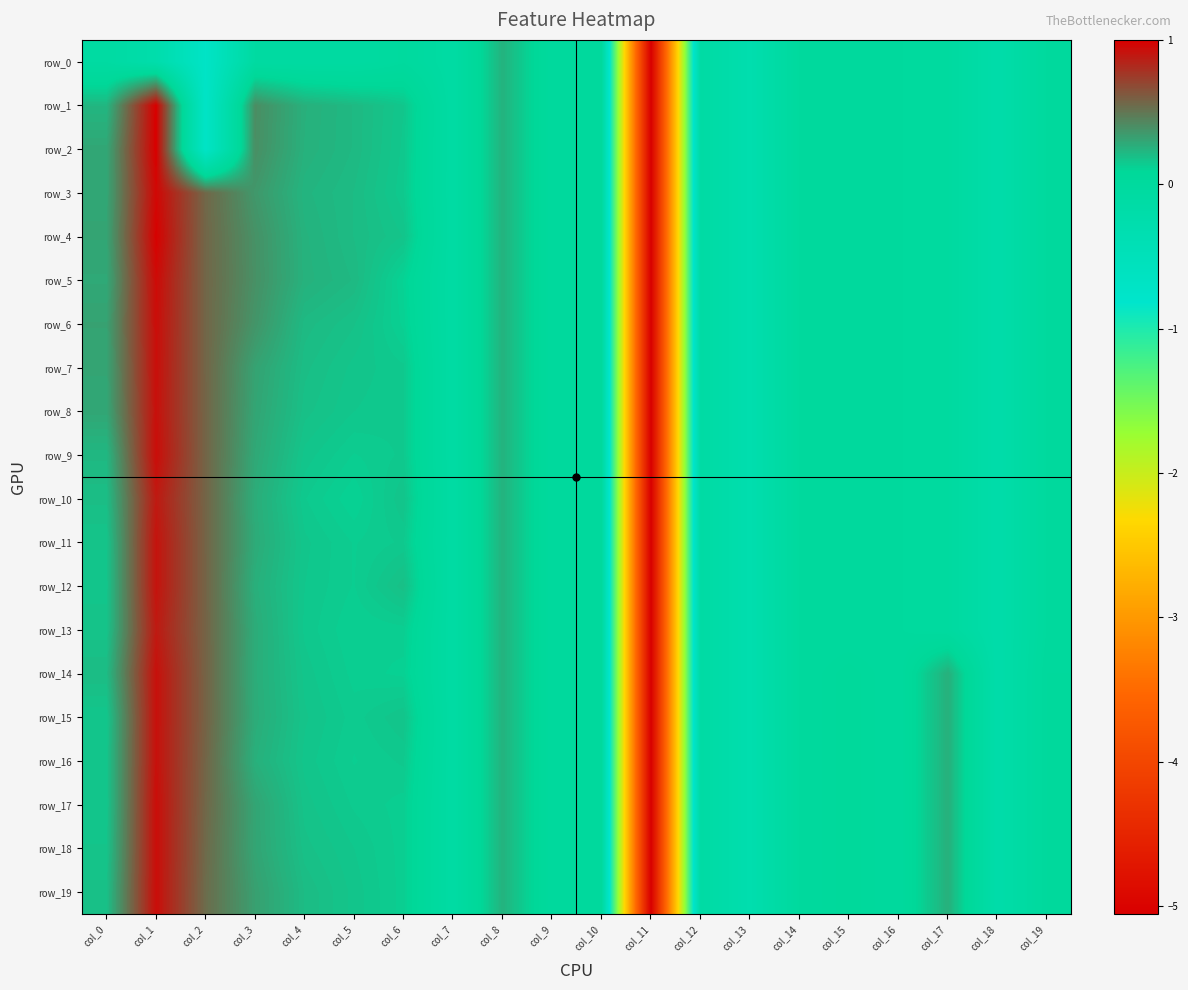

Reading left to right, extract all data points from this chart.

row_0: col_0=-0.1	col_1=-0.2	col_2=-0.7	col_3=-0.1	col_4=-0.1	col_5=-0.1	col_6=-0.0	col_7=-0.1	col_8=0.2	col_9=0.0	col_10=0.0	col_11=-5.1	col_12=-0.1	col_13=-0.3	col_14=-0.0	col_15=-0.0	col_16=-0.0	col_17=-0.0	col_18=-0.2	col_19=-0.0
row_1: col_0=0.2	col_1=1.0	col_2=-0.7	col_3=0.4	col_4=0.3	col_5=0.2	col_6=0.2	col_7=-0.1	col_8=0.2	col_9=0.0	col_10=0.0	col_11=-5.1	col_12=-0.1	col_13=-0.3	col_14=-0.0	col_15=-0.0	col_16=-0.0	col_17=-0.0	col_18=-0.2	col_19=-0.0
row_2: col_0=0.3	col_1=1.0	col_2=-0.7	col_3=0.4	col_4=0.3	col_5=0.2	col_6=0.2	col_7=-0.1	col_8=0.2	col_9=0.0	col_10=0.0	col_11=-5.1	col_12=-0.1	col_13=-0.3	col_14=-0.0	col_15=-0.0	col_16=-0.0	col_17=-0.0	col_18=-0.2	col_19=-0.0
row_3: col_0=0.3	col_1=1.0	col_2=0.6	col_3=0.4	col_4=0.2	col_5=0.2	col_6=0.2	col_7=-0.1	col_8=0.2	col_9=0.0	col_10=0.0	col_11=-5.1	col_12=-0.1	col_13=-0.3	col_14=-0.0	col_15=-0.0	col_16=-0.0	col_17=-0.0	col_18=-0.2	col_19=-0.0
row_4: col_0=0.3	col_1=1.0	col_2=0.6	col_3=0.4	col_4=0.2	col_5=0.2	col_6=0.2	col_7=-0.1	col_8=0.2	col_9=0.0	col_10=0.0	col_11=-5.1	col_12=-0.1	col_13=-0.3	col_14=-0.0	col_15=-0.0	col_16=-0.0	col_17=-0.0	col_18=-0.2	col_19=-0.0
row_5: col_0=0.3	col_1=1.0	col_2=0.6	col_3=0.4	col_4=0.2	col_5=0.2	col_6=0.1	col_7=-0.1	col_8=0.2	col_9=0.0	col_10=0.0	col_11=-5.1	col_12=-0.1	col_13=-0.3	col_14=-0.0	col_15=-0.0	col_16=-0.0	col_17=-0.0	col_18=-0.2	col_19=-0.0
row_6: col_0=0.3	col_1=0.9	col_2=0.6	col_3=0.4	col_4=0.2	col_5=0.2	col_6=0.1	col_7=-0.1	col_8=0.2	col_9=0.0	col_10=0.0	col_11=-5.1	col_12=-0.1	col_13=-0.3	col_14=-0.0	col_15=-0.0	col_16=-0.0	col_17=-0.0	col_18=-0.2	col_19=-0.0
row_7: col_0=0.3	col_1=0.9	col_2=0.6	col_3=0.3	col_4=0.2	col_5=0.2	col_6=0.2	col_7=-0.1	col_8=0.2	col_9=0.0	col_10=0.0	col_11=-5.1	col_12=-0.1	col_13=-0.3	col_14=-0.0	col_15=-0.0	col_16=-0.0	col_17=-0.0	col_18=-0.2	col_19=-0.0
row_8: col_0=0.3	col_1=0.9	col_2=0.6	col_3=0.3	col_4=0.2	col_5=0.2	col_6=0.2	col_7=-0.1	col_8=0.2	col_9=0.0	col_10=0.0	col_11=-5.1	col_12=-0.1	col_13=-0.3	col_14=-0.0	col_15=-0.0	col_16=-0.0	col_17=-0.0	col_18=-0.2	col_19=-0.0
row_9: col_0=0.2	col_1=0.9	col_2=0.6	col_3=0.3	col_4=0.2	col_5=0.1	col_6=0.2	col_7=-0.1	col_8=0.2	col_9=0.0	col_10=0.0	col_11=-5.1	col_12=-0.1	col_13=-0.3	col_14=-0.0	col_15=-0.0	col_16=-0.0	col_17=-0.0	col_18=-0.2	col_19=-0.0
row_10: col_0=0.2	col_1=0.9	col_2=0.6	col_3=0.3	col_4=0.1	col_5=0.1	col_6=0.2	col_7=-0.1	col_8=0.2	col_9=0.0	col_10=0.0	col_11=-5.1	col_12=-0.1	col_13=-0.3	col_14=-0.0	col_15=-0.0	col_16=-0.0	col_17=-0.0	col_18=-0.2	col_19=-0.0
row_11: col_0=0.2	col_1=0.9	col_2=0.6	col_3=0.3	col_4=0.2	col_5=0.1	col_6=0.2	col_7=-0.1	col_8=0.2	col_9=0.0	col_10=0.0	col_11=-5.1	col_12=-0.1	col_13=-0.3	col_14=-0.0	col_15=-0.0	col_16=-0.0	col_17=-0.0	col_18=-0.2	col_19=-0.0
row_12: col_0=0.2	col_1=0.9	col_2=0.6	col_3=0.3	col_4=0.2	col_5=0.1	col_6=0.2	col_7=-0.1	col_8=0.2	col_9=0.0	col_10=0.0	col_11=-5.1	col_12=-0.1	col_13=-0.3	col_14=-0.0	col_15=-0.0	col_16=-0.0	col_17=-0.0	col_18=-0.2	col_19=-0.0
row_13: col_0=0.2	col_1=0.9	col_2=0.6	col_3=0.3	col_4=0.2	col_5=0.1	col_6=0.1	col_7=-0.1	col_8=0.2	col_9=0.0	col_10=0.0	col_11=-5.1	col_12=-0.1	col_13=-0.3	col_14=-0.0	col_15=-0.0	col_16=-0.0	col_17=-0.0	col_18=-0.2	col_19=-0.0
row_14: col_0=0.2	col_1=0.9	col_2=0.6	col_3=0.3	col_4=0.2	col_5=0.1	col_6=0.1	col_7=-0.1	col_8=0.2	col_9=0.0	col_10=0.0	col_11=-5.1	col_12=-0.1	col_13=-0.3	col_14=-0.0	col_15=0.0	col_16=-0.0	col_17=0.3	col_18=-0.2	col_19=0.0
row_15: col_0=0.2	col_1=0.9	col_2=0.6	col_3=0.3	col_4=0.2	col_5=0.1	col_6=0.2	col_7=-0.1	col_8=0.2	col_9=0.0	col_10=0.0	col_11=-5.1	col_12=-0.1	col_13=-0.3	col_14=-0.0	col_15=0.0	col_16=-0.0	col_17=0.3	col_18=-0.2	col_19=0.0
row_16: col_0=0.2	col_1=0.9	col_2=0.6	col_3=0.3	col_4=0.2	col_5=0.1	col_6=0.2	col_7=-0.1	col_8=0.2	col_9=0.0	col_10=0.0	col_11=-5.1	col_12=-0.1	col_13=-0.3	col_14=-0.0	col_15=0.0	col_16=-0.0	col_17=0.3	col_18=-0.2	col_19=0.0
row_17: col_0=0.2	col_1=0.9	col_2=0.6	col_3=0.3	col_4=0.2	col_5=0.1	col_6=0.1	col_7=-0.1	col_8=0.2	col_9=0.0	col_10=0.0	col_11=-5.1	col_12=-0.1	col_13=-0.3	col_14=-0.0	col_15=0.0	col_16=-0.0	col_17=0.3	col_18=-0.2	col_19=0.0
row_18: col_0=0.2	col_1=0.9	col_2=0.5	col_3=0.3	col_4=0.2	col_5=0.2	col_6=0.1	col_7=-0.1	col_8=0.2	col_9=0.0	col_10=0.0	col_11=-5.1	col_12=-0.1	col_13=-0.3	col_14=-0.0	col_15=0.0	col_16=-0.0	col_17=0.3	col_18=-0.2	col_19=0.0
row_19: col_0=0.2	col_1=0.9	col_2=0.5	col_3=0.3	col_4=0.2	col_5=0.2	col_6=0.1	col_7=-0.1	col_8=0.2	col_9=0.0	col_10=0.0	col_11=-5.1	col_12=-0.1	col_13=-0.3	col_14=-0.0	col_15=0.0	col_16=-0.0	col_17=0.3	col_18=-0.2	col_19=0.0